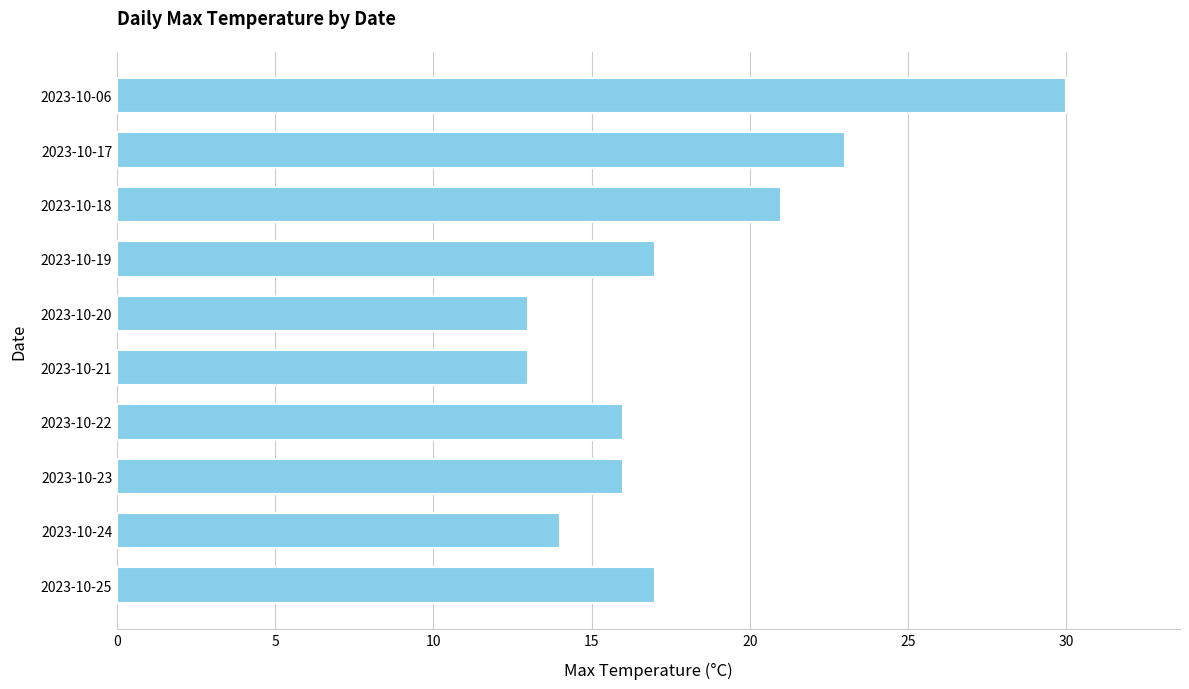

What is the value of the 3rd bar from the top?

21